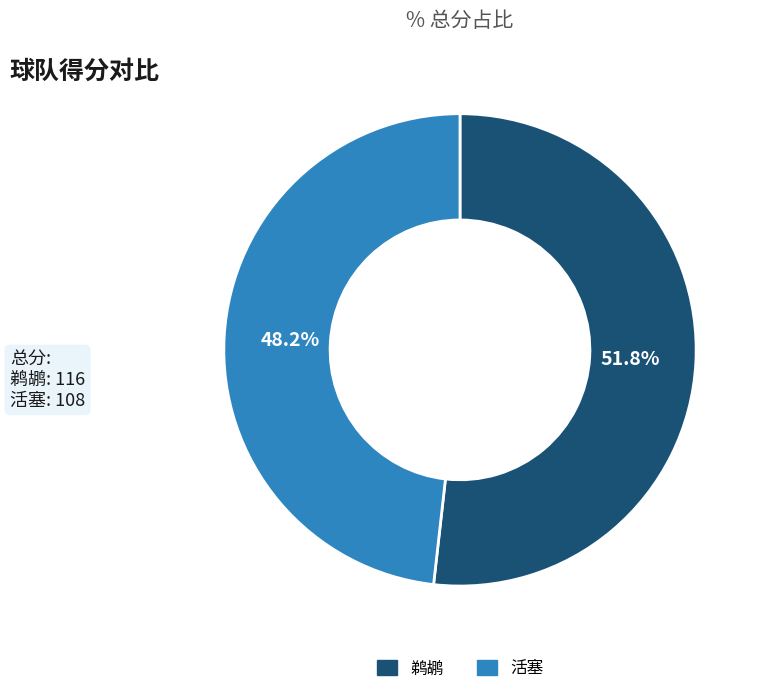

What portion of the pie excludes 鹈鹕?

48.2%